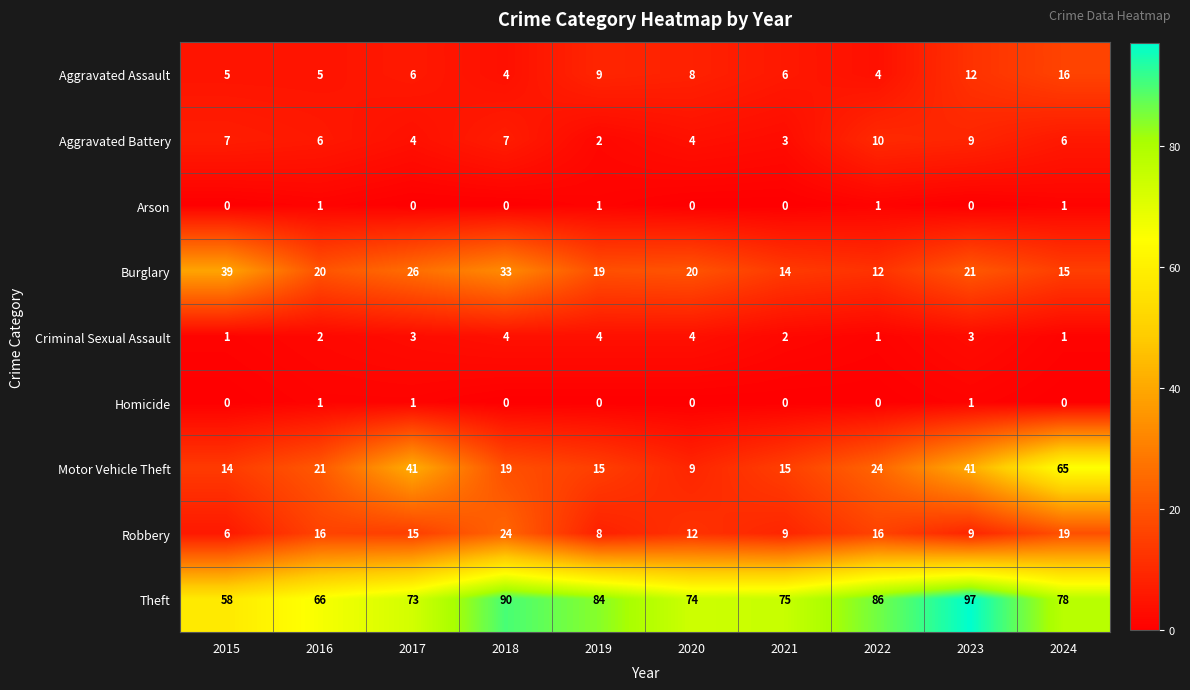

Where does the Robbery series first go above 15?

2016